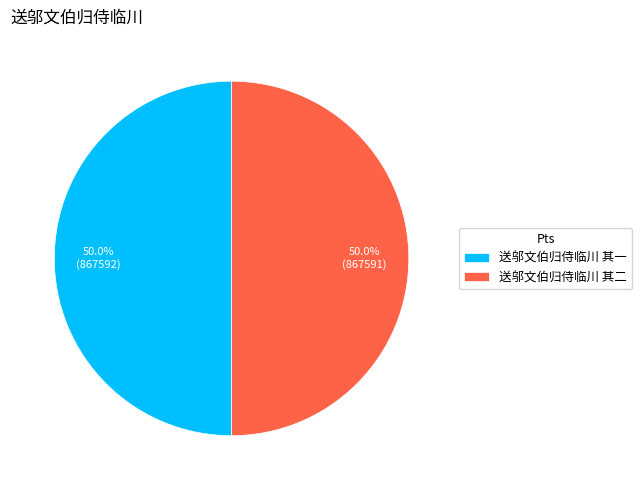

What percentage is NOT represented by 送邬文伯归侍临川 其一?

50.0%